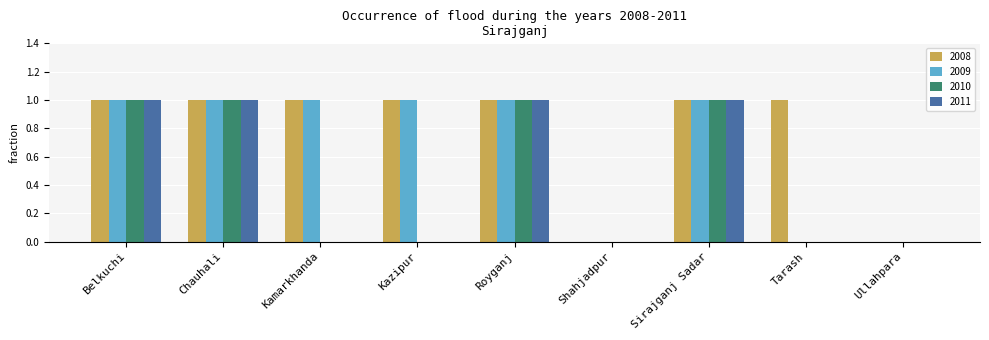

The 2010 series shows 0 at Ullahpara. True or false?

True